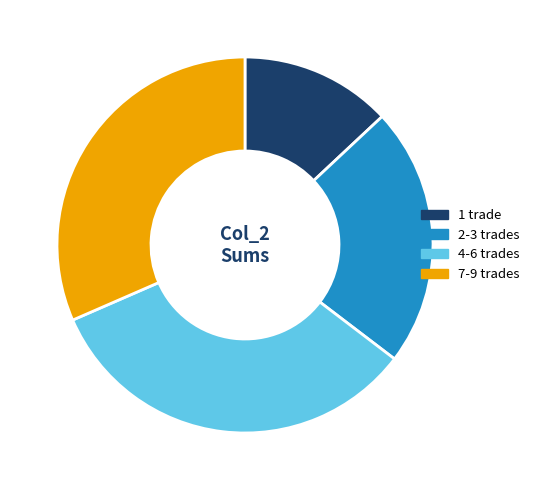

Count the number of slices in the pie.

4